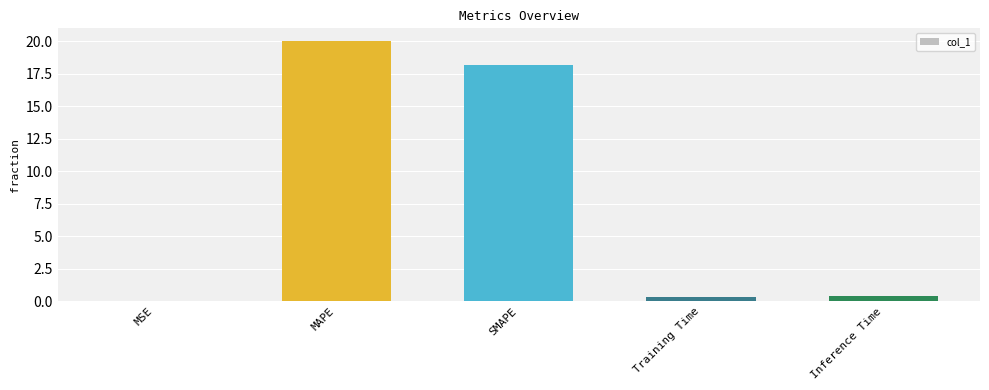

Are the bars horizontal?

No